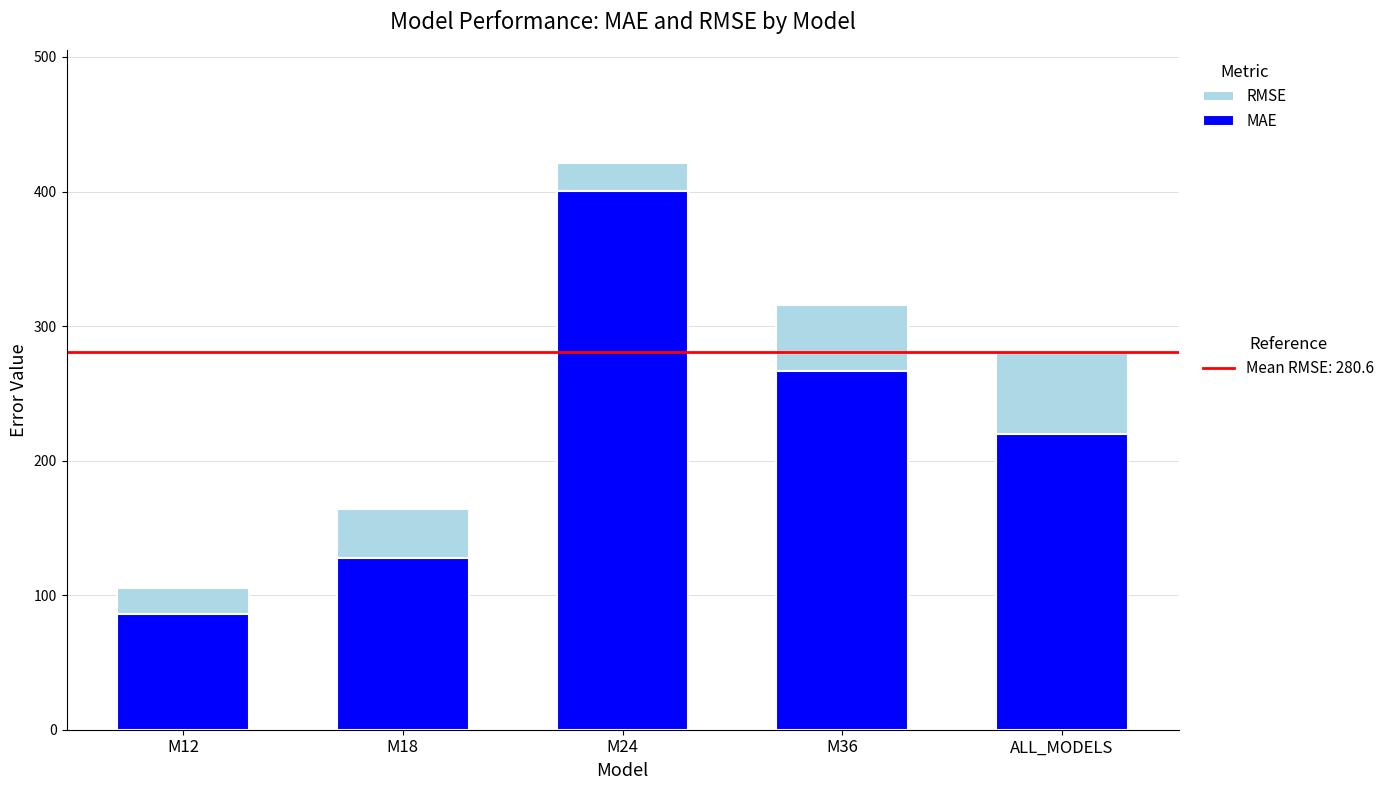

What is the average value of the MAE series?

220.1